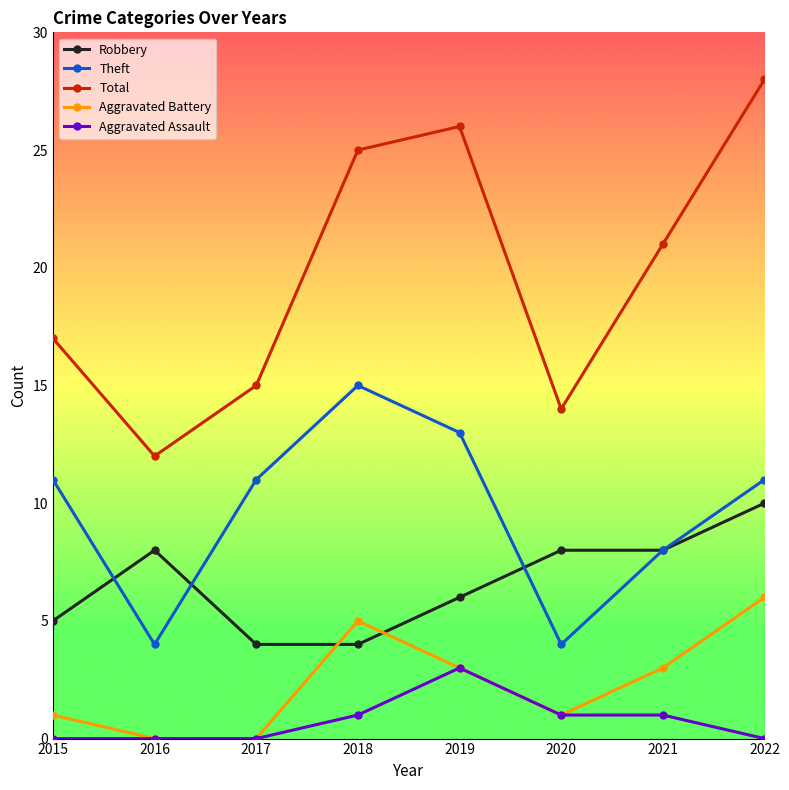

Which series has the largest total across all categories?

Total